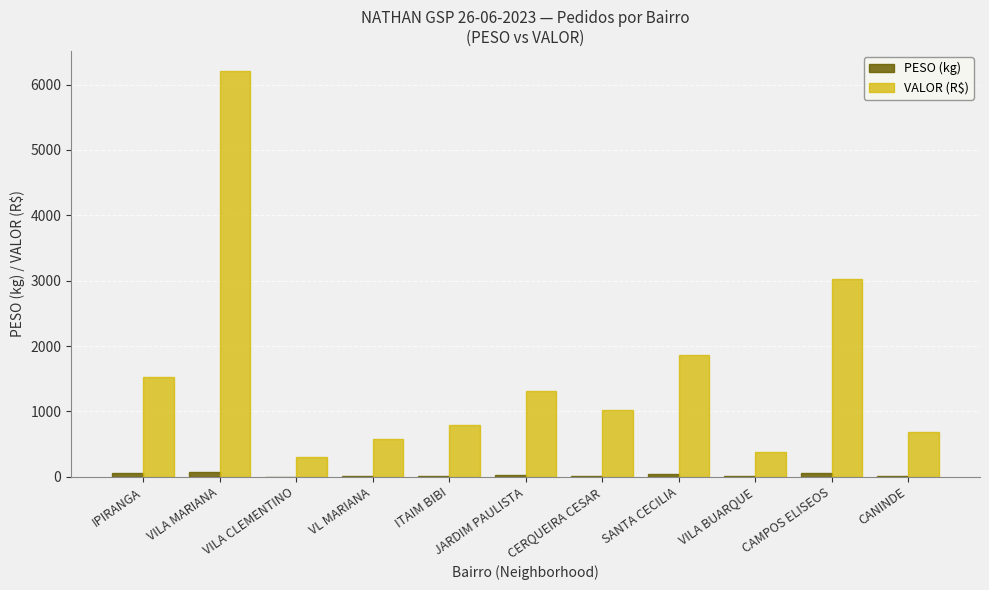

Are the bars horizontal?

No